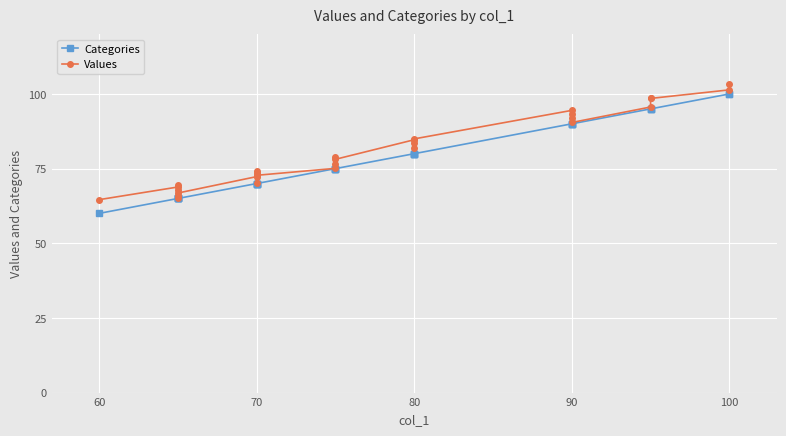

Count the number of data series in this chart.

2